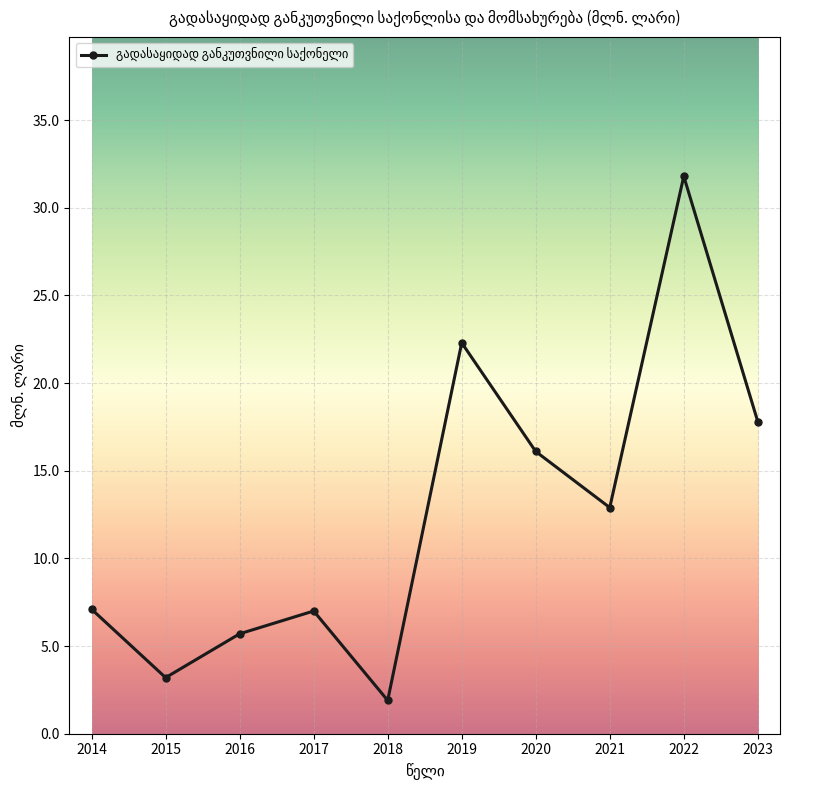

What is the greatest value displayed?

31.8